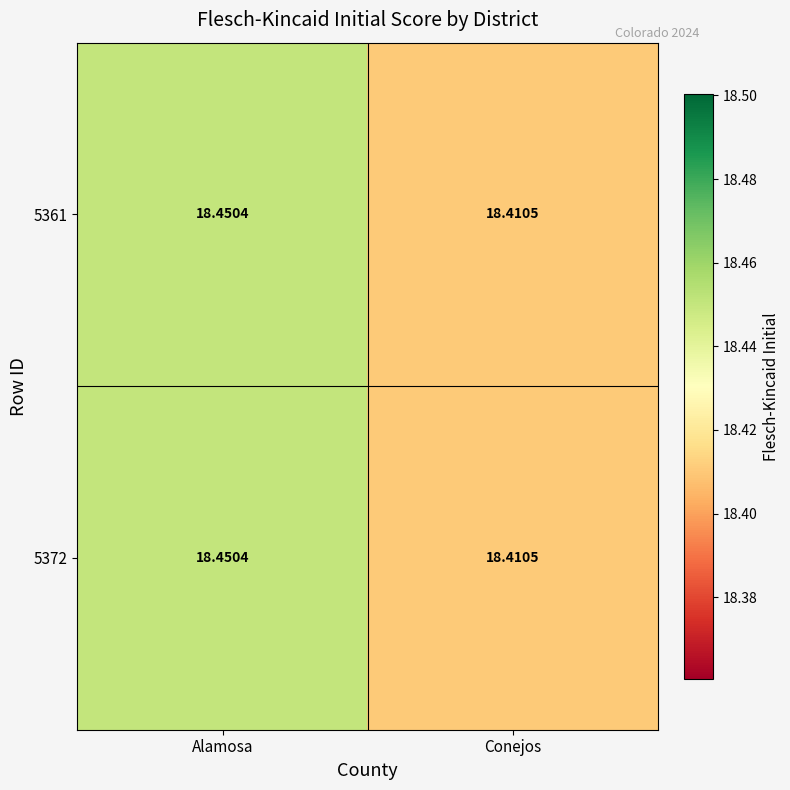

Where is 5361 nearest to the value 18?

Conejos